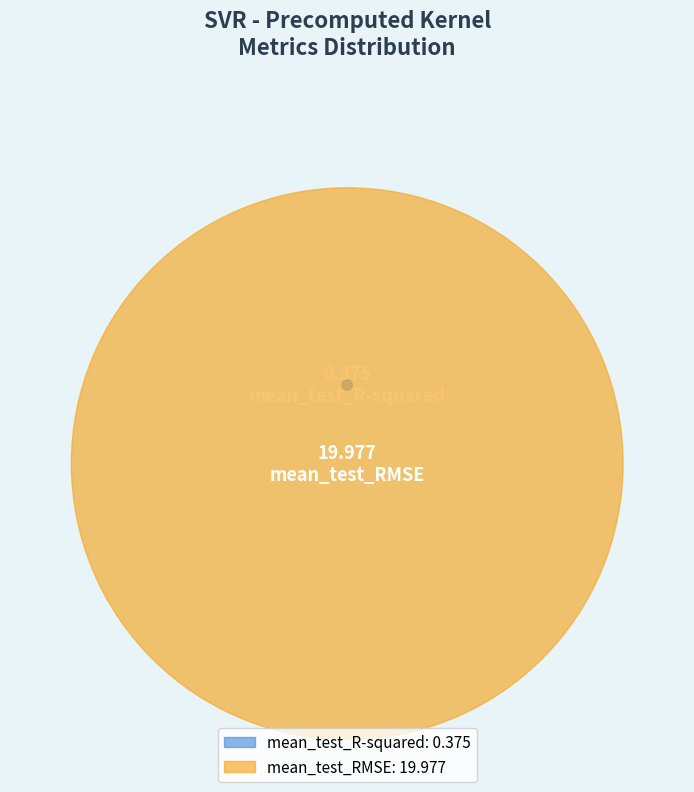

Which category has the biggest portion of the pie?

mean_test_RMSE